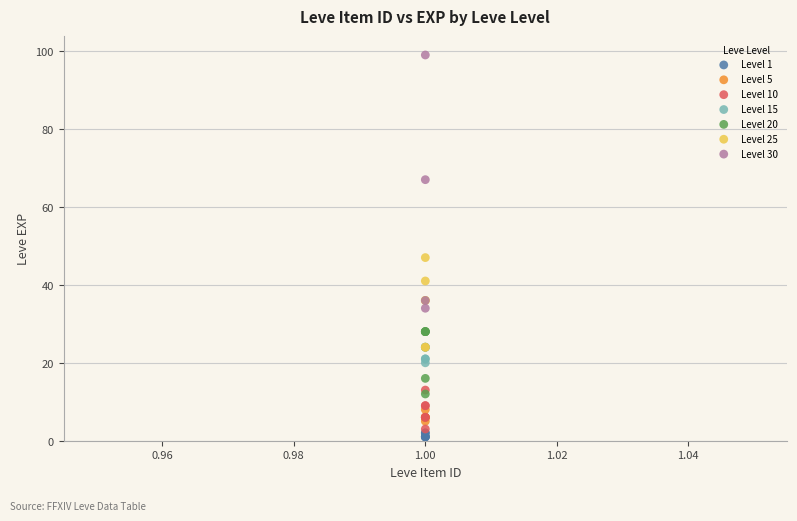

Which series reaches the minimum Y coordinate?

Level 1